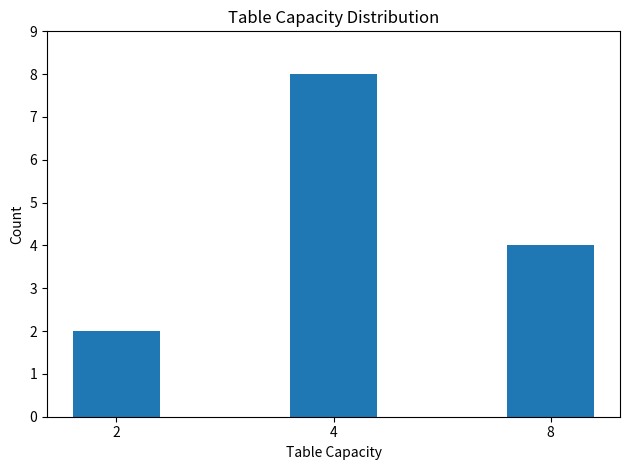

The value at 8 is 4. True or false?

True